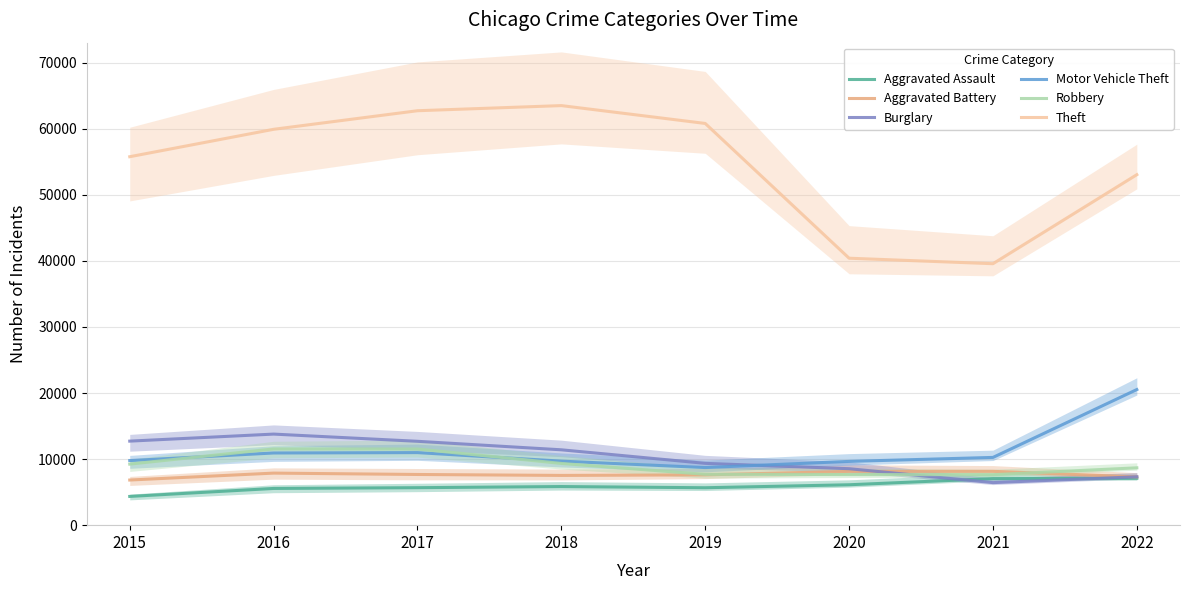

What are all the series names shown in the legend?

Aggravated Assault, Aggravated Battery, Burglary, Motor Vehicle Theft, Robbery, Theft